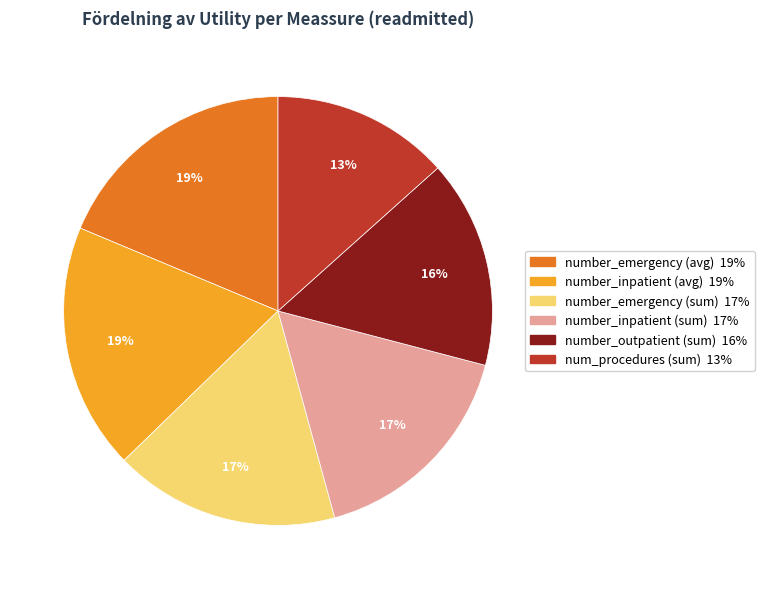

How many slices are in this pie chart?

6